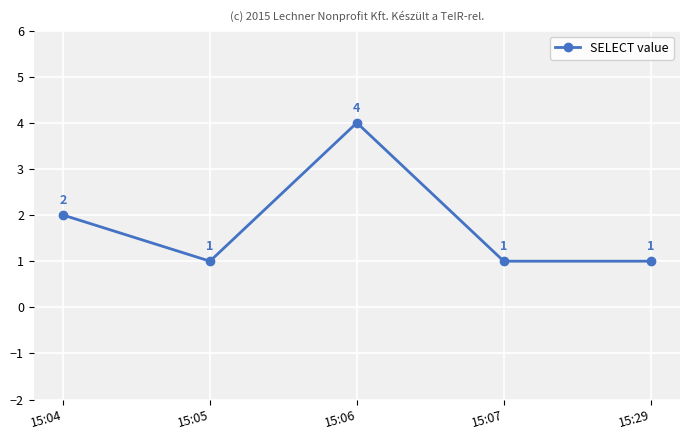

What is the smallest value displayed?

1